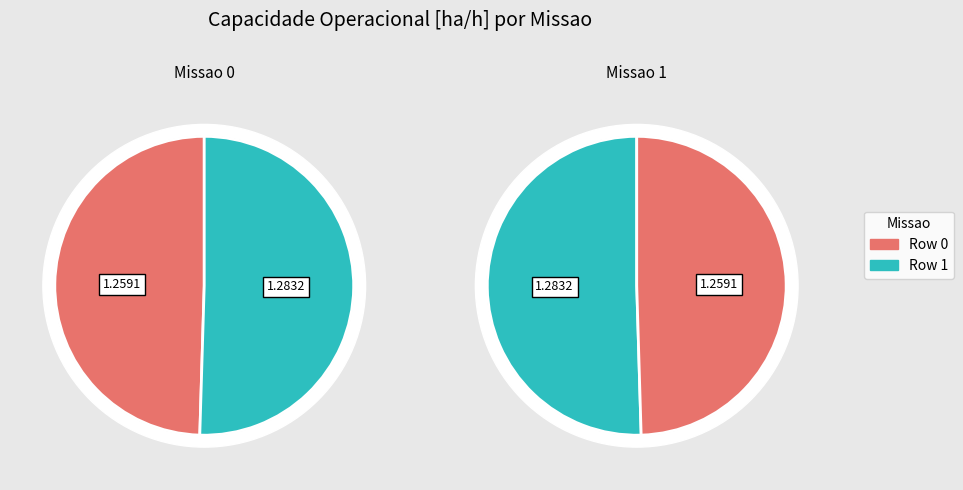

What is the majority slice?

Row 1